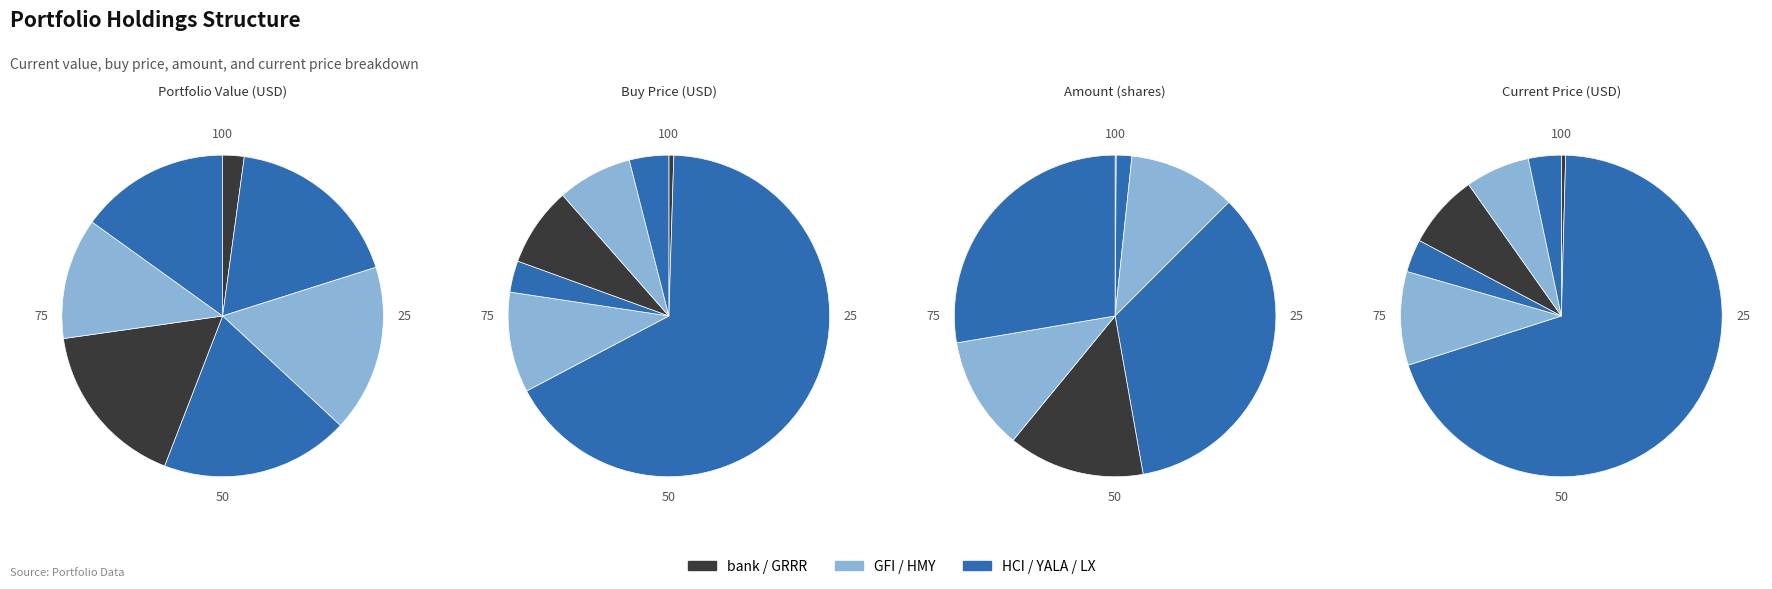

Rank the categories by value from lowest to highest.

bank, HMY, LX, GFI, GRRR, HCI, YALA